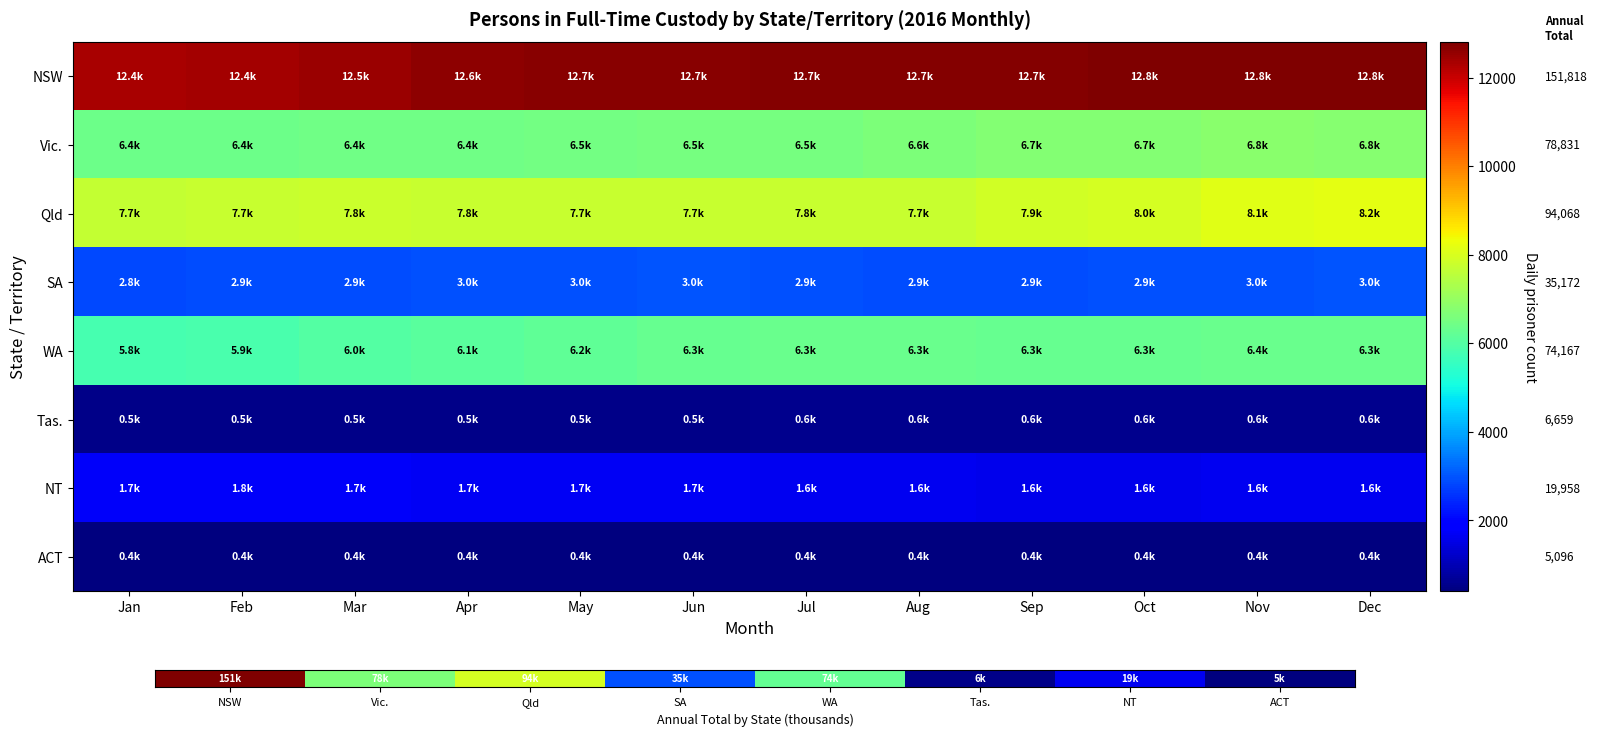

Is it true that ACT equals 684 at Dec?

False